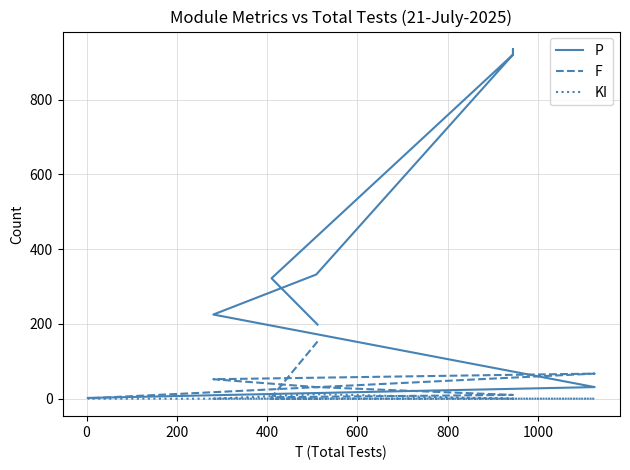

True or false: F and KI intersect in this chart.

False